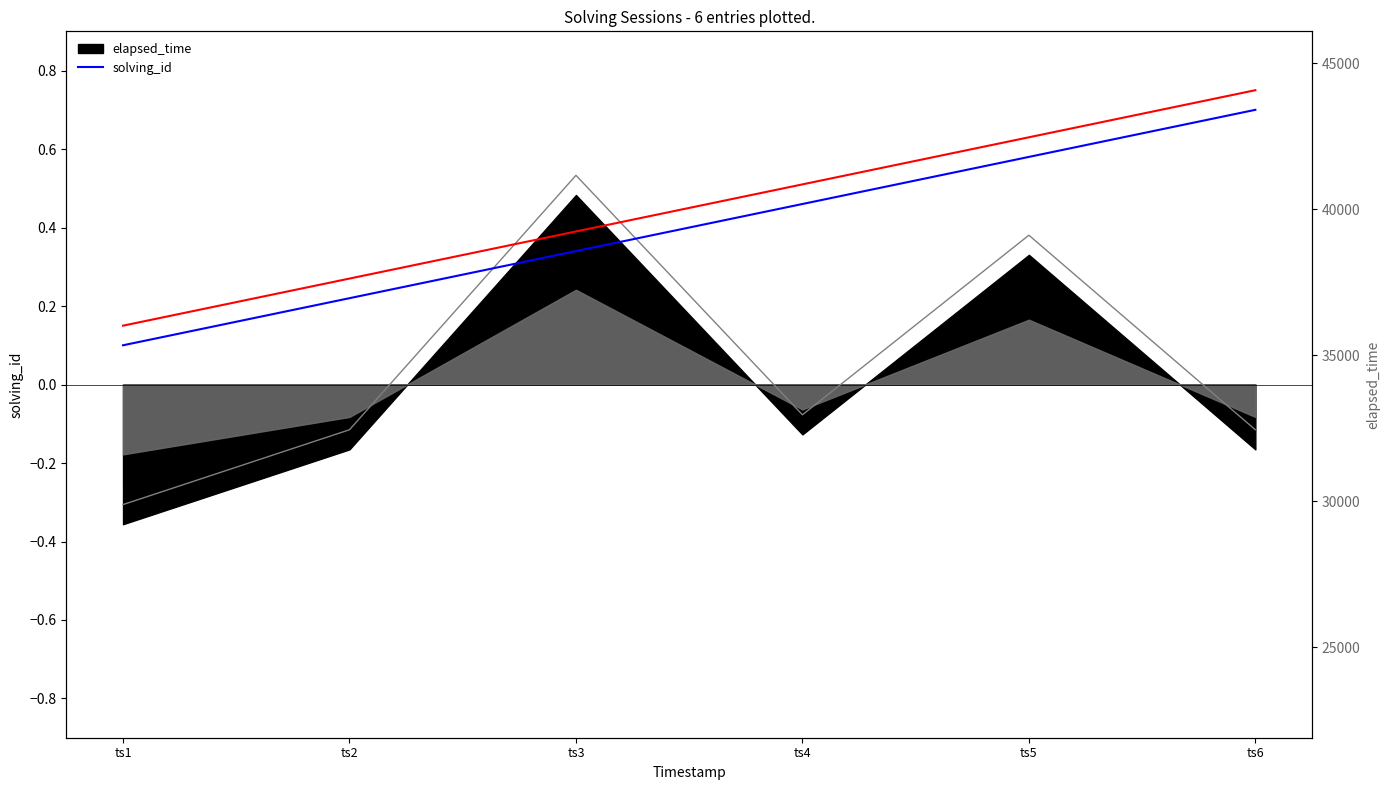

Reading left to right, list all the values displayed in this chart.

0.1	0.2	0.3	0.5	0.6	0.7